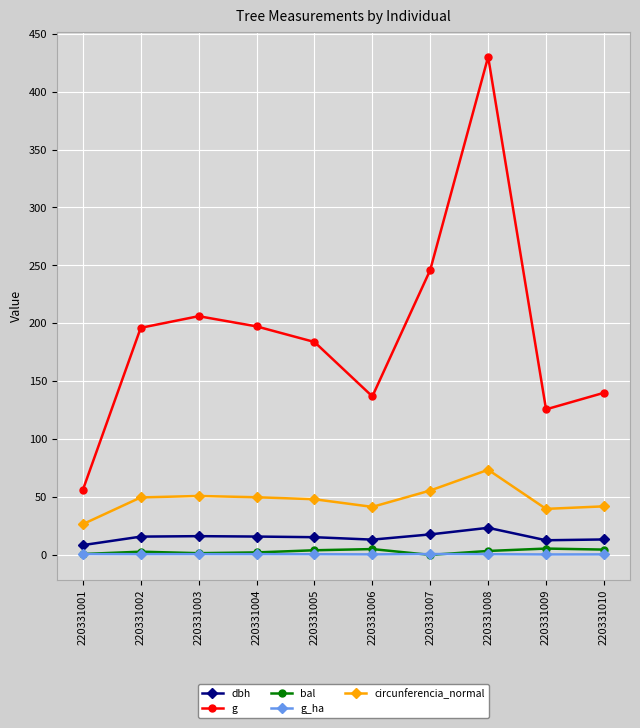

Does the chart have visible grid lines?

Yes